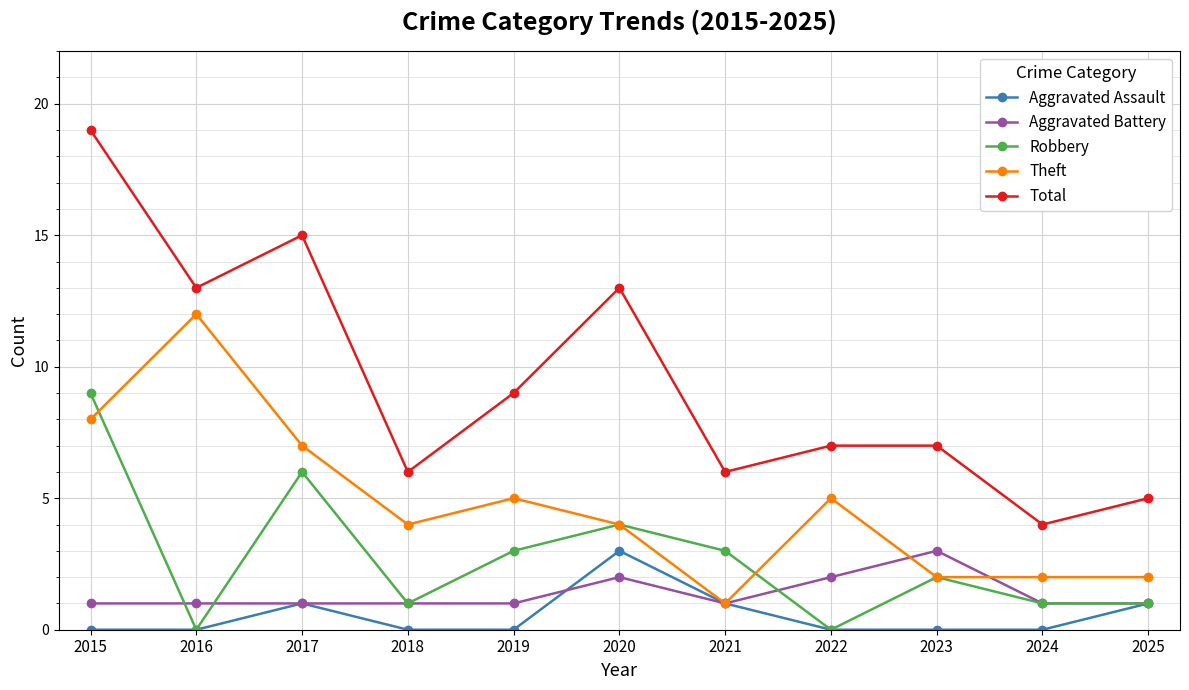

The Theft series shows 1 at 2021. True or false?

True